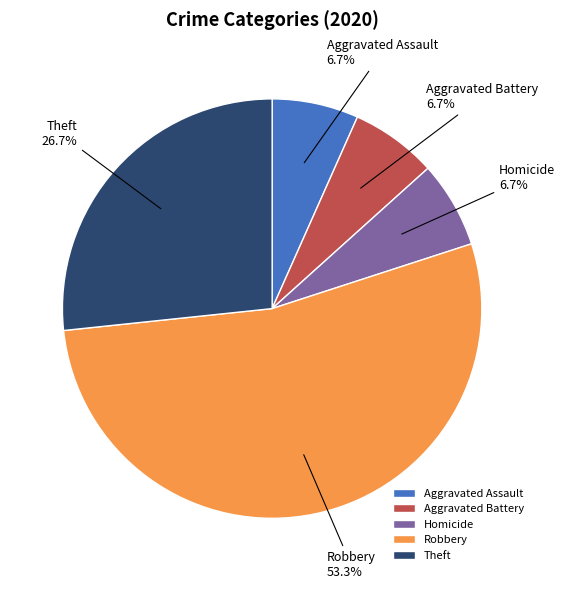

How many segments does this pie chart have?

5